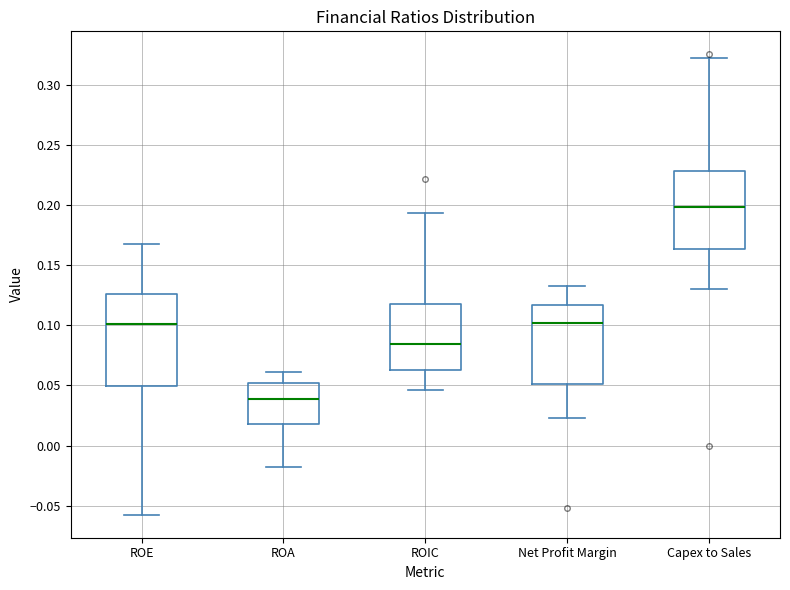

Which box has the lowest median line?

ROA